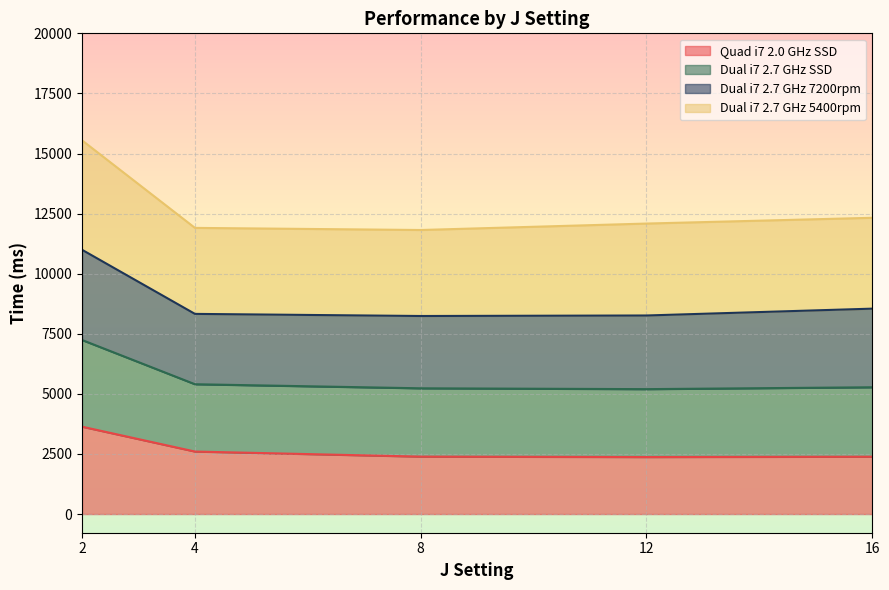

What is the minimum value for Quad i7 2.0 GHz SSD?

2371.2